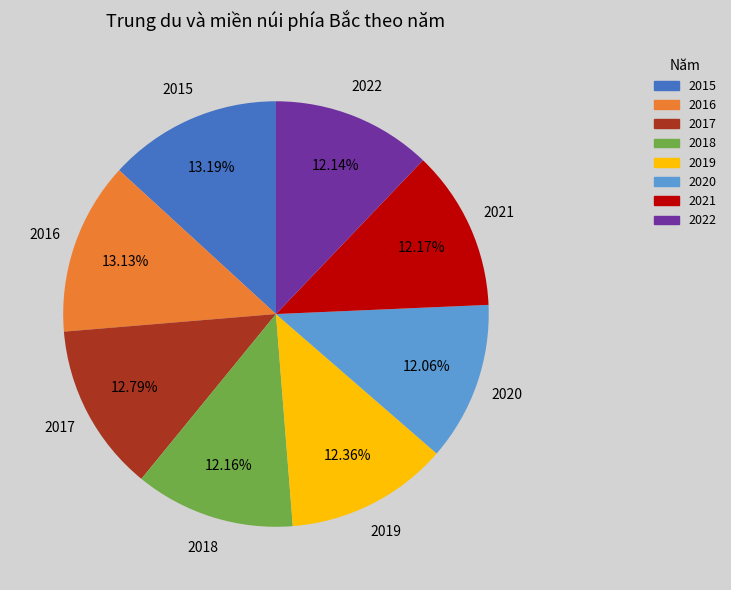

The 2016 slice represents 25% of the pie. True or false?

False